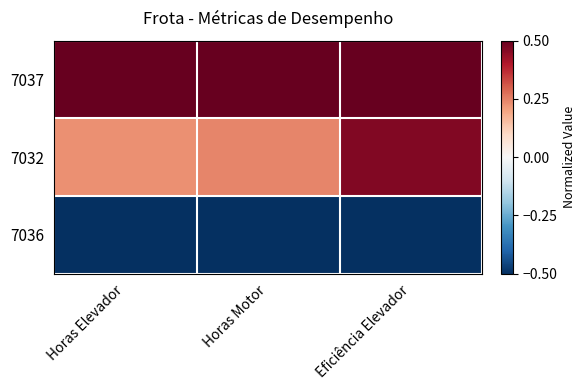

Reading right to left, what are all the values shown in this chart?

7037: Eficiência Elevador=0.5	Horas Motor=0.5	Horas Elevador=0.5
7032: Eficiência Elevador=0.5	Horas Motor=0.2	Horas Elevador=0.2
7036: Eficiência Elevador=-0.5	Horas Motor=-0.5	Horas Elevador=-0.5